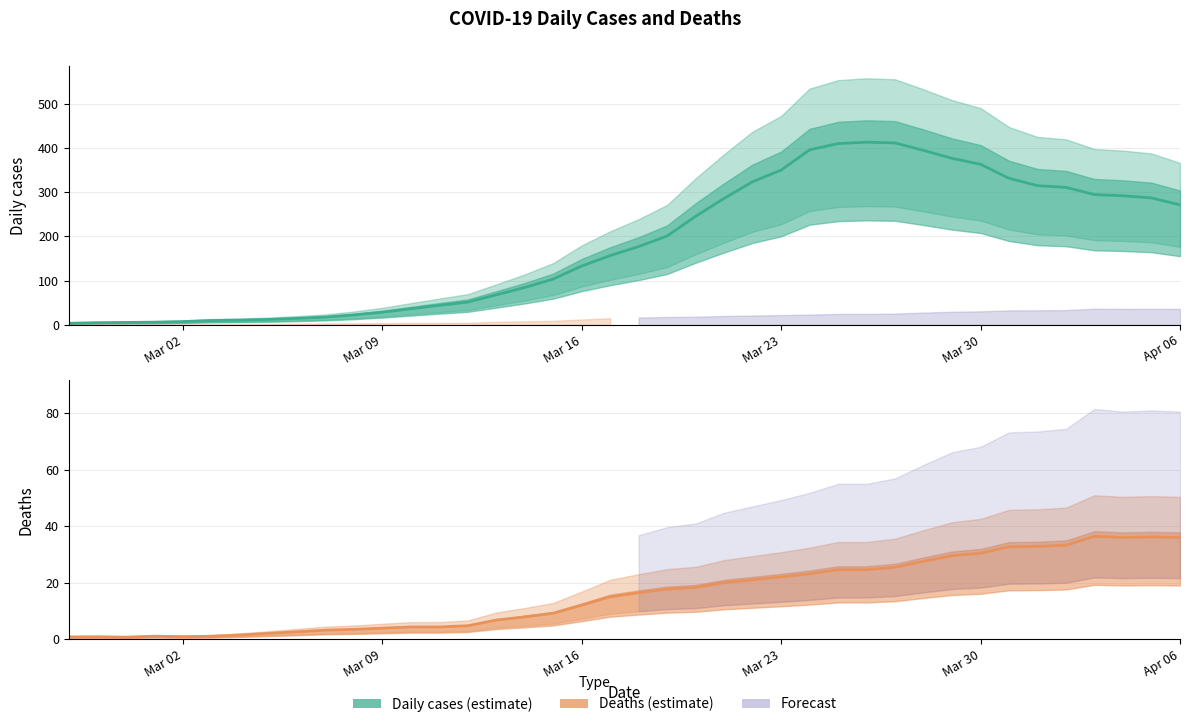

Rank the series by their average value, from highest to lowest.

Daily cases, Deaths